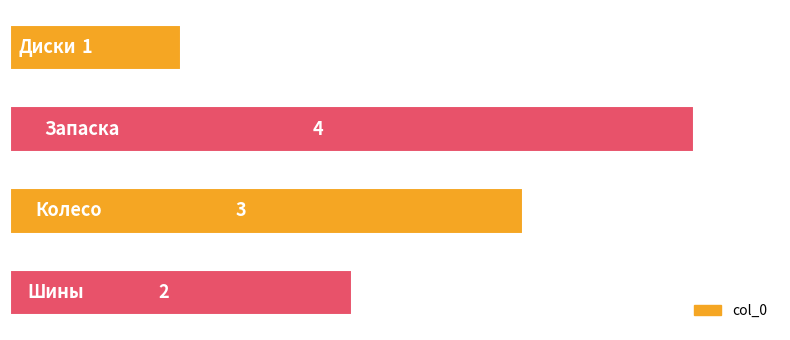

How many values are between 2 and 4?

3